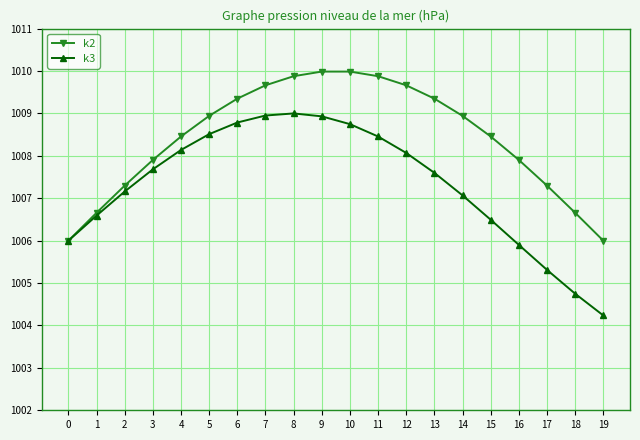

True or false: k3 has more than 0 interior local peaks.

True